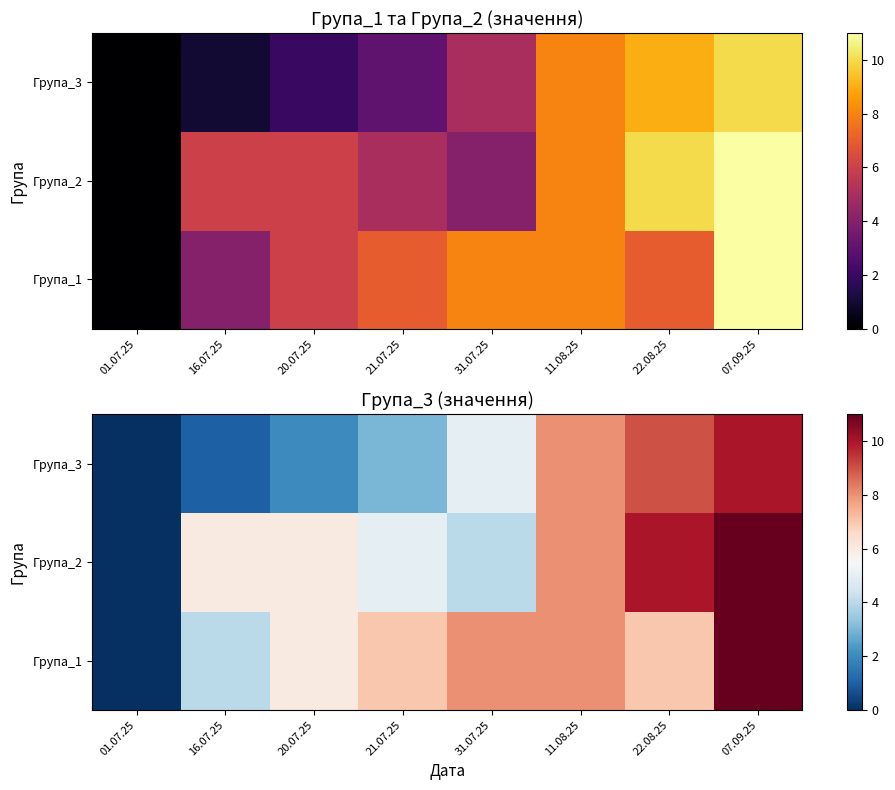

At which category does the chart reach its peak across all series?

07.09.25